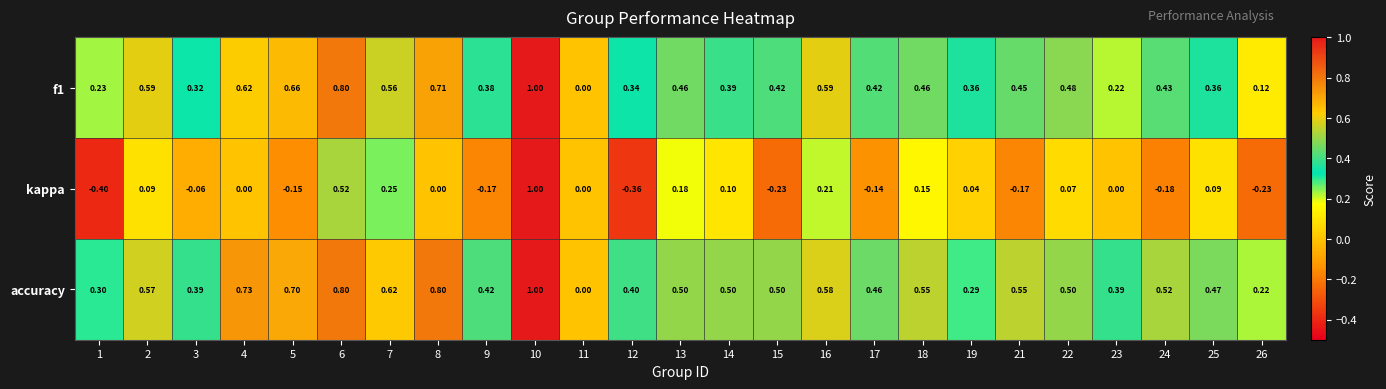

Which label corresponds to the largest value in the chart?

10